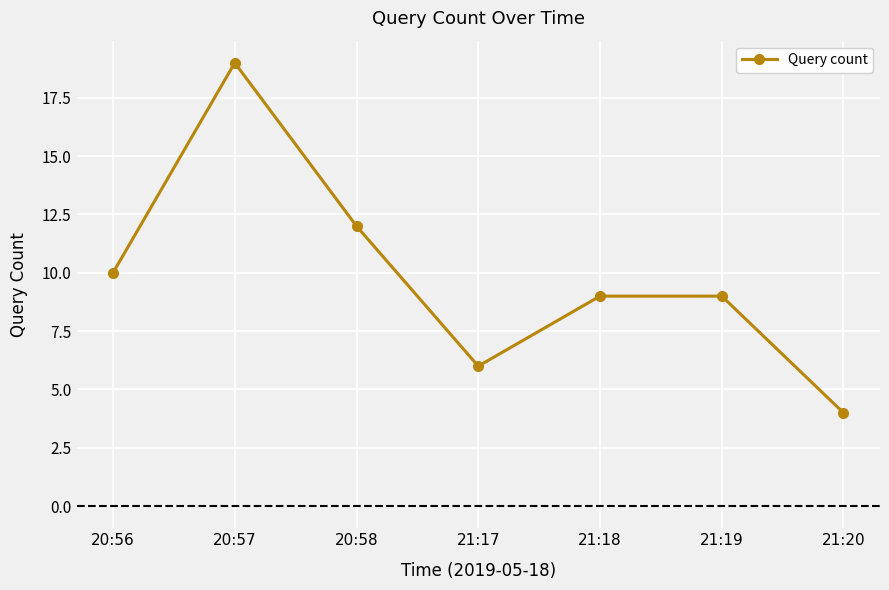

The value at 20:56 is 10. True or false?

True